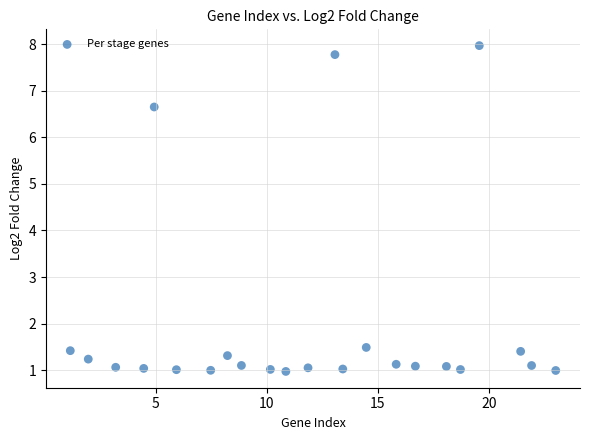

What is the range of Y values (max minus min)?

7.0